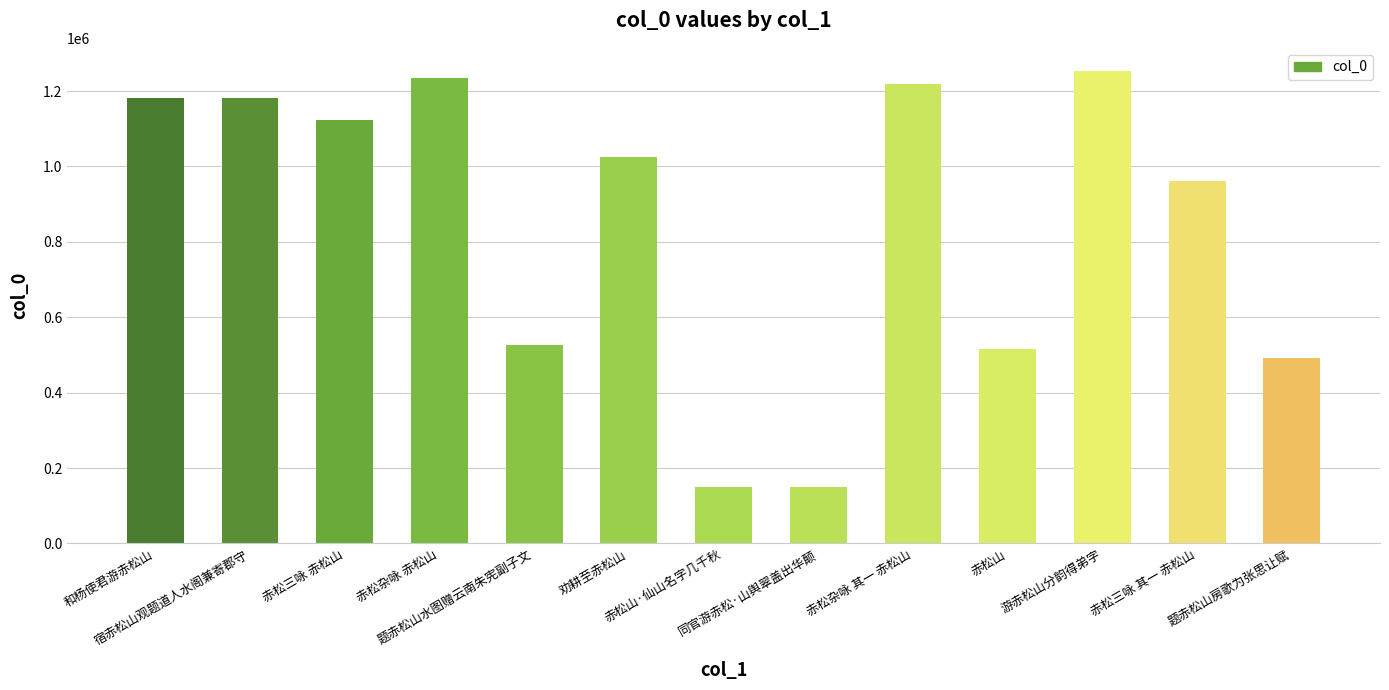

Which has a higher value, 宿赤松山观题道人水阁兼寄郡守 or 赤松山?

宿赤松山观题道人水阁兼寄郡守